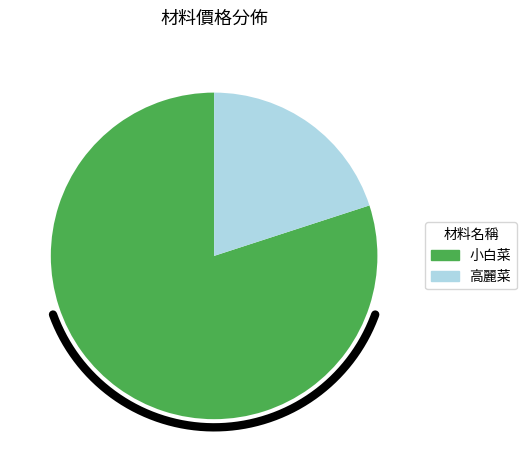

Does 高麗菜 represent more than half of the total?

No